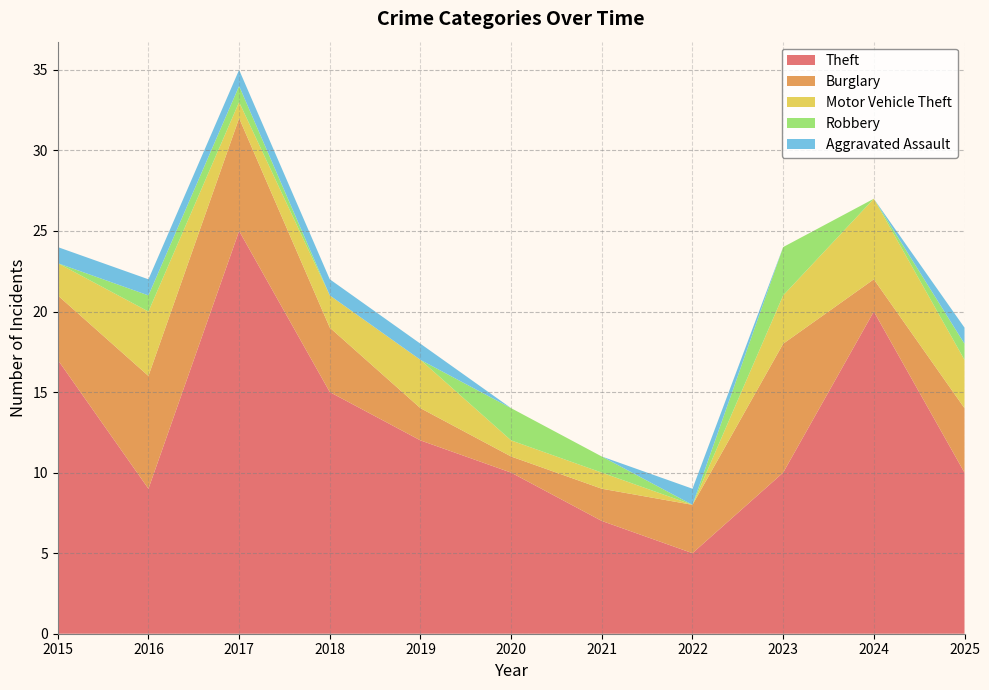

Reading left to right, list all the values displayed in this chart.

Theft: 17	9	25	15	12	10	7	5	10	20	10
Burglary: 4	7	7	4	2	1	2	3	8	2	4
Motor Vehicle Theft: 2	4	1	2	3	1	1	0	3	5	3
Robbery: 0	1	1	0	0	2	1	0	3	0	1
Aggravated Assault: 1	1	1	1	1	0	0	1	0	0	1